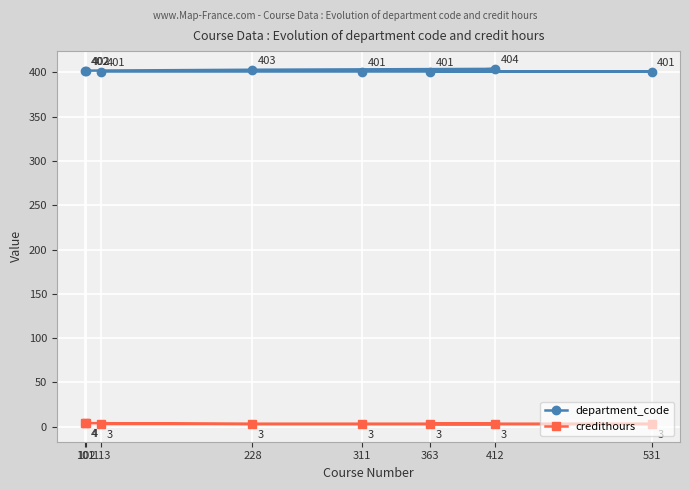

Which series has the largest total across all categories?

department_code